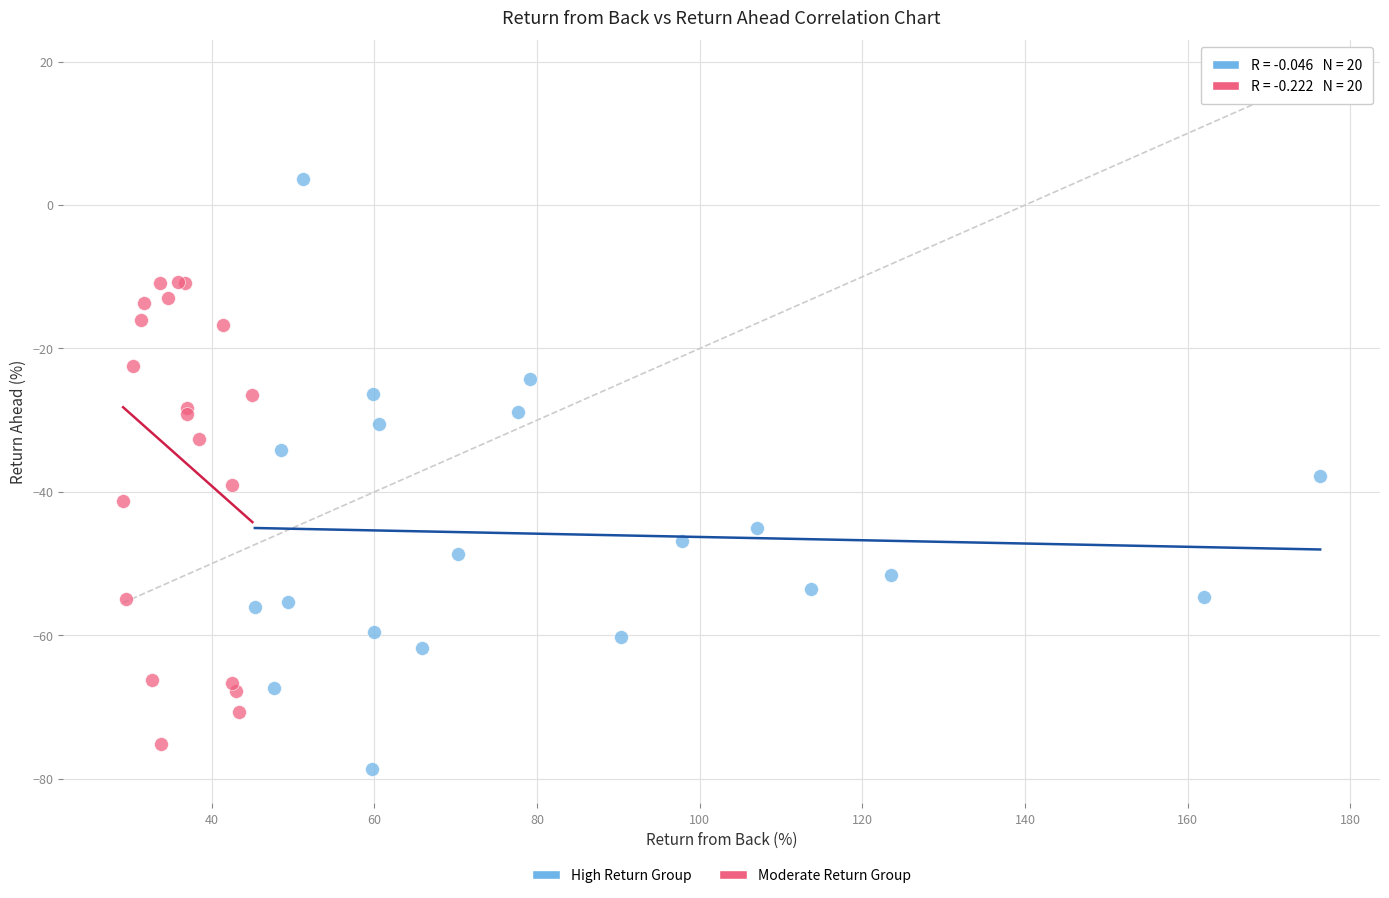

Which series reaches the minimum Y coordinate?

High Return Group